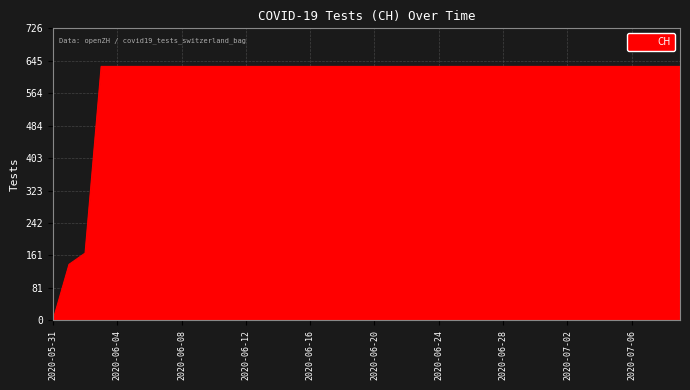

What is the difference between the maximum and minimum values?

631